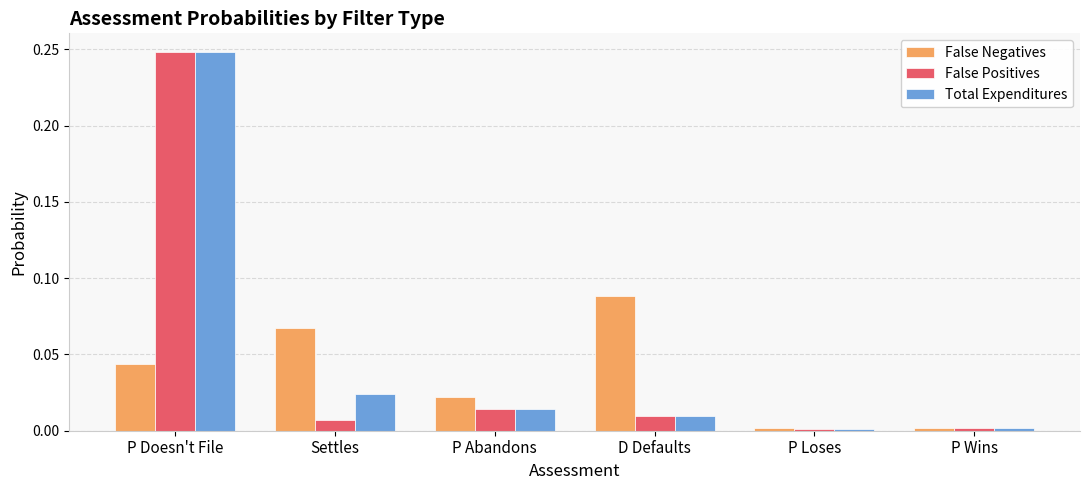

True or false: False Negatives has a value of 0.1 at P Doesn't File.

False